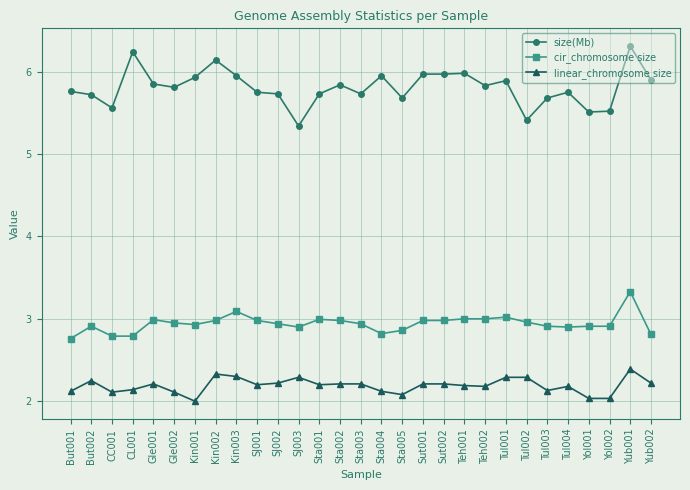

What is the sum of the cir_chromosome size values at Sta002 and SJ002?

5.9